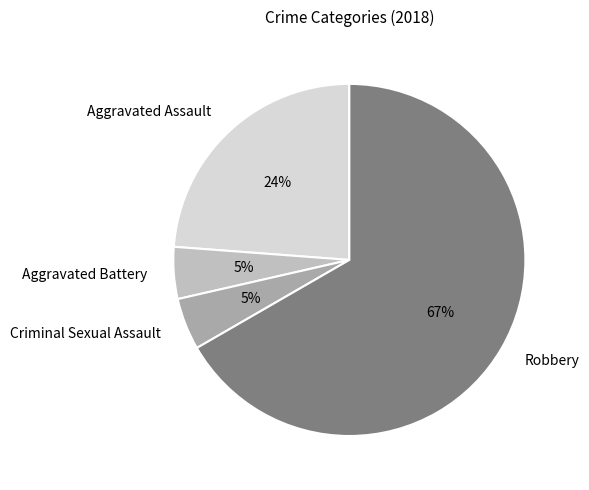

To the nearest percent, what percentage of the pie is Aggravated Assault?

24%